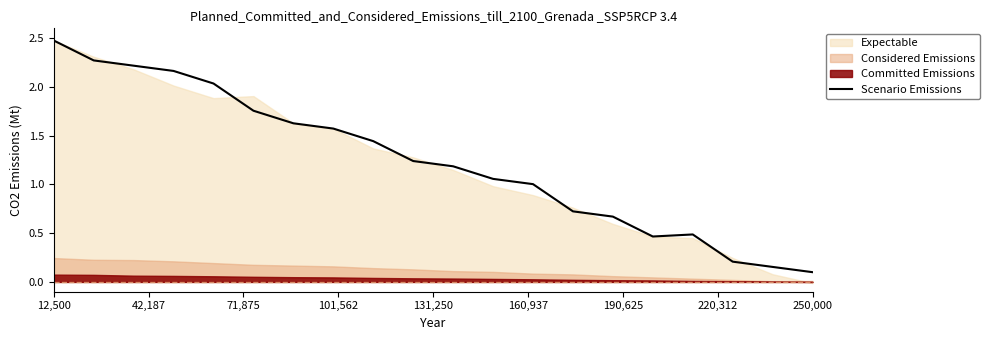

What position from the left is 12,500?

1